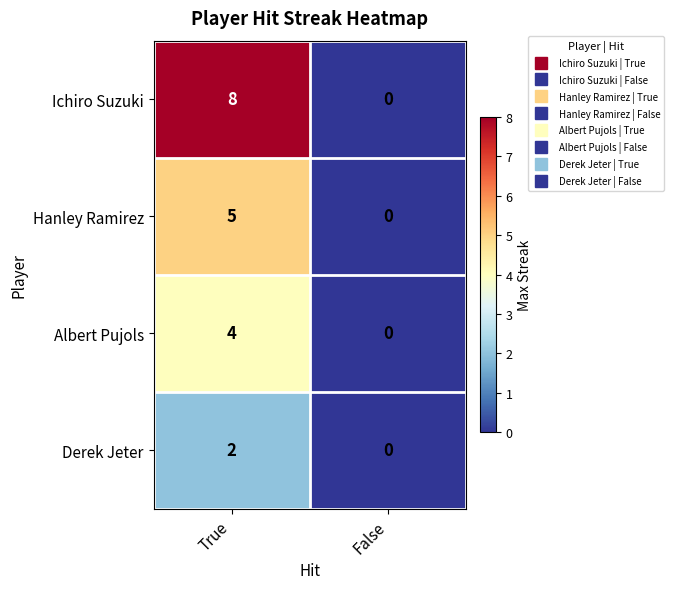

Reading left to right, list all the values displayed in this chart.

Ichiro Suzuki: True=8	False=0
Hanley Ramirez: True=5	False=0
Albert Pujols: True=4	False=0
Derek Jeter: True=2	False=0